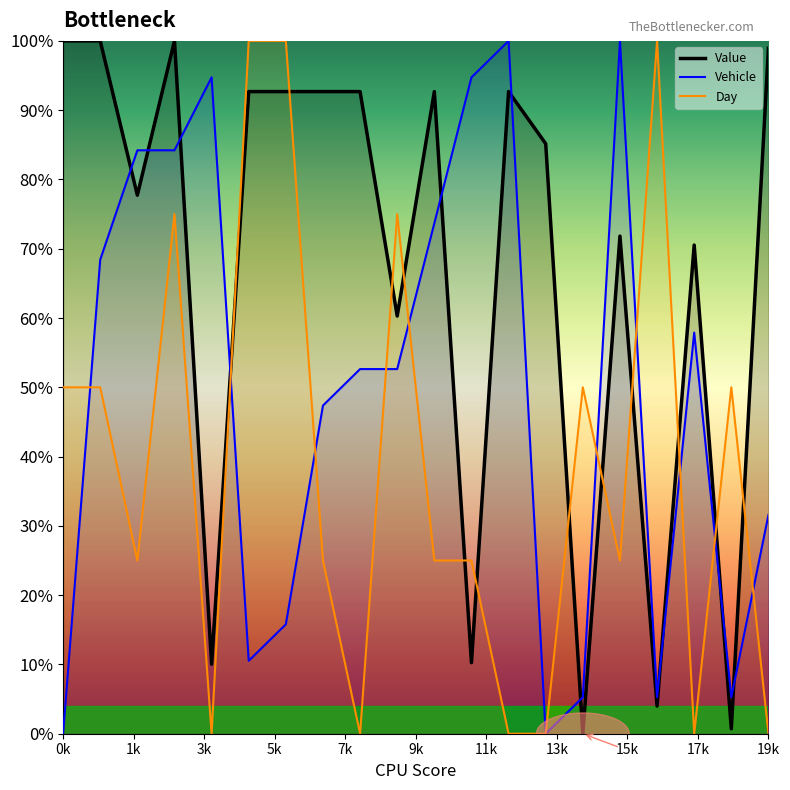

Which has a higher value, 2 or 8?

8